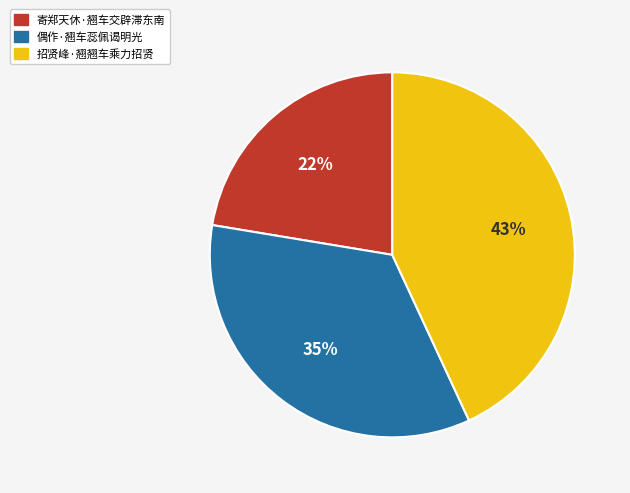

Do 招贤峰·翘翘车乘力招贤 and 偶作·翘车蕊佩谒明光 together represent more than half of the pie?

Yes